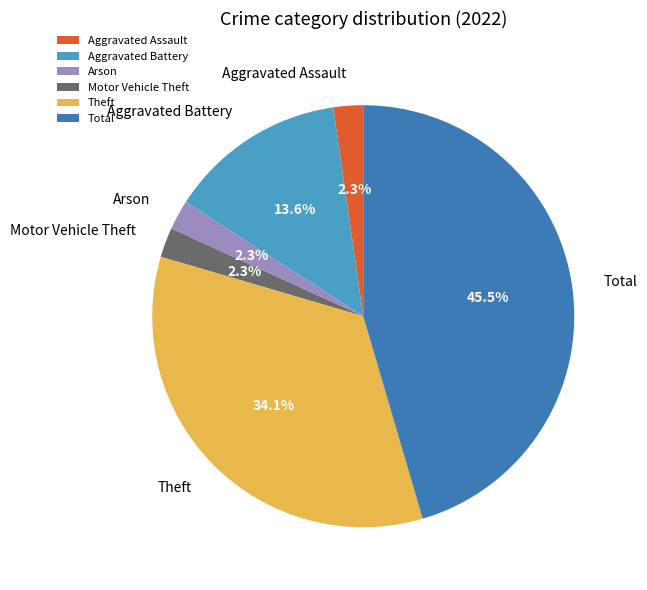

What is the largest slice in the pie chart?

Total